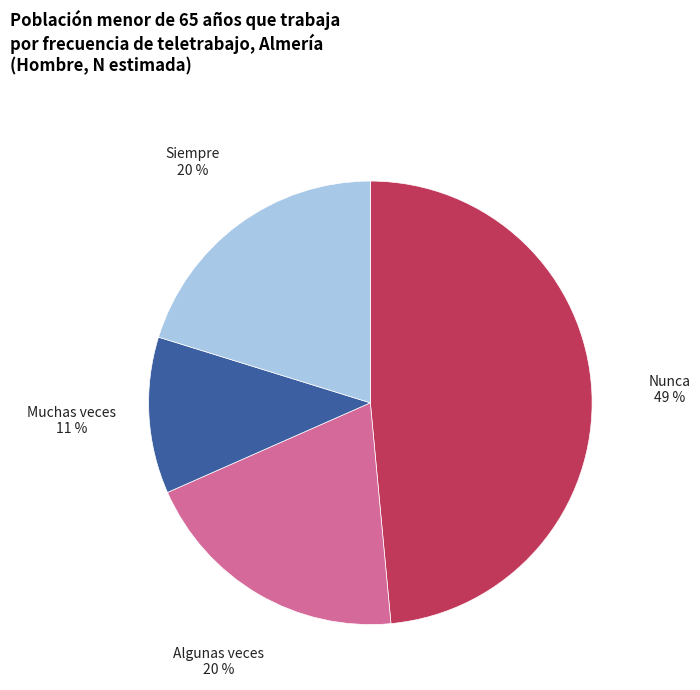

Count the number of slices in the pie.

4